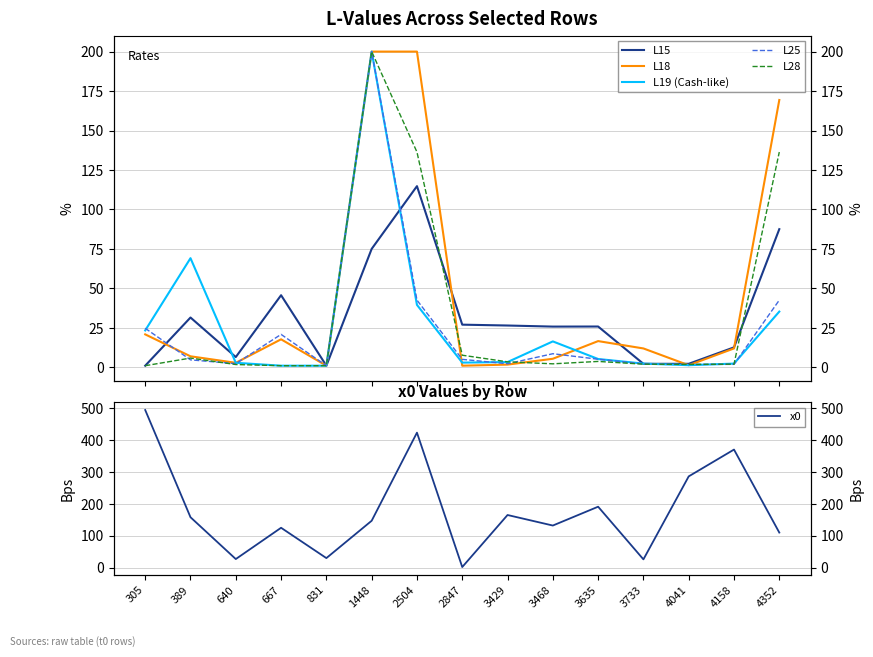

What are all the series names shown in the legend?

L15, L18, L19 (Cash-like), L25, L28, x0